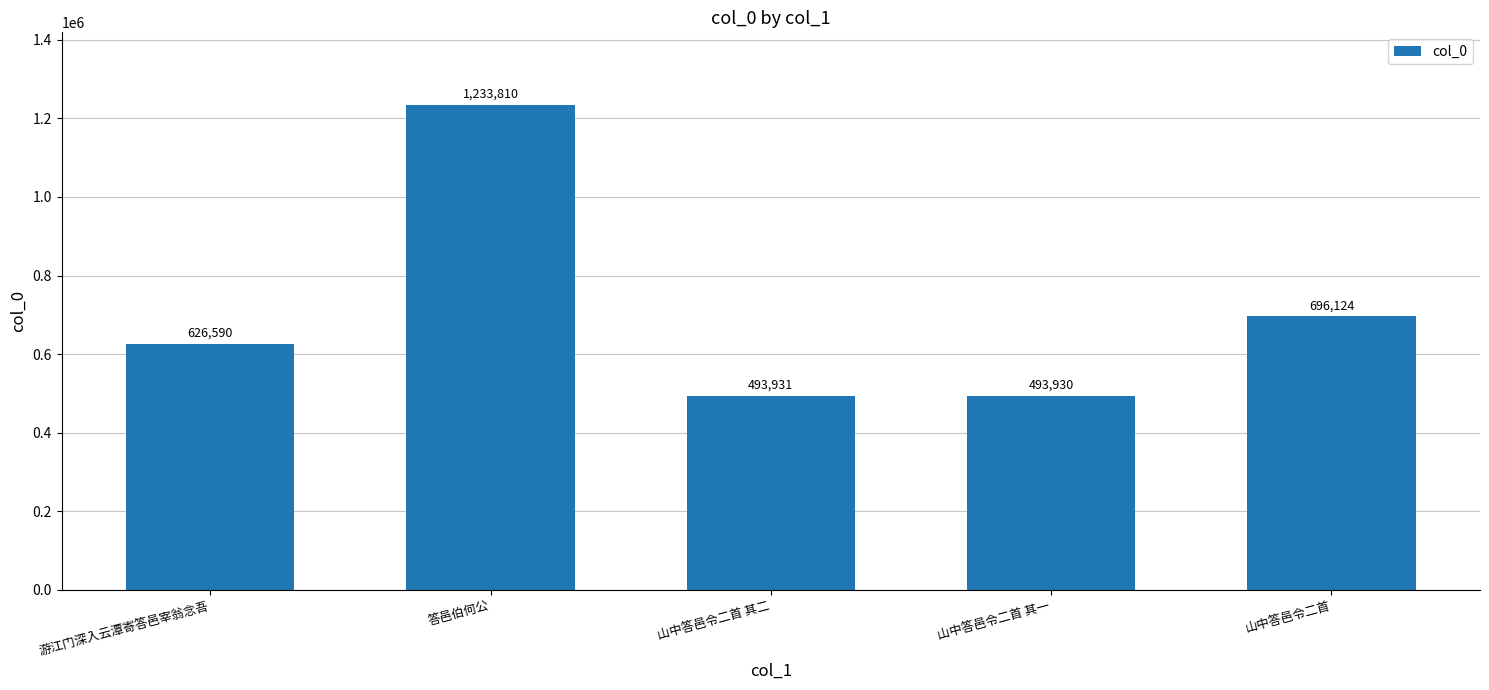

Approximately how many times larger is the value at 山中答邑令二首 其一 compared to 山中答邑令二首 其二?

1.0